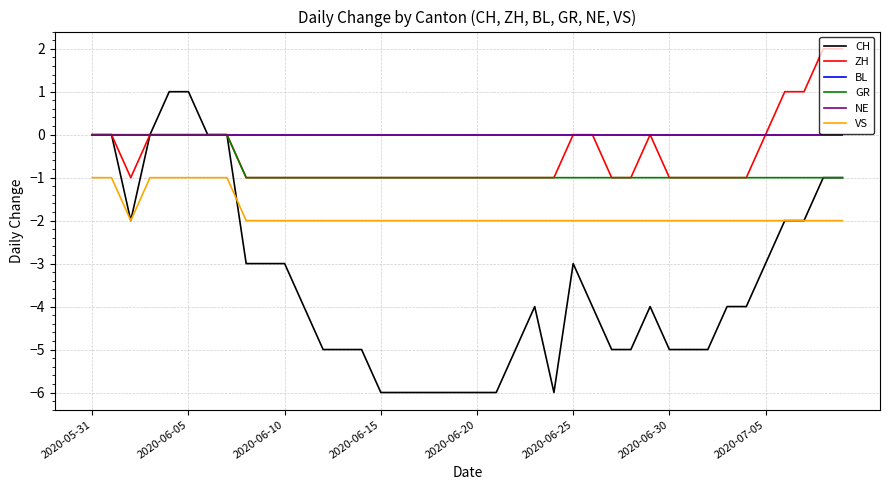

How many lines are shown in the chart?

6